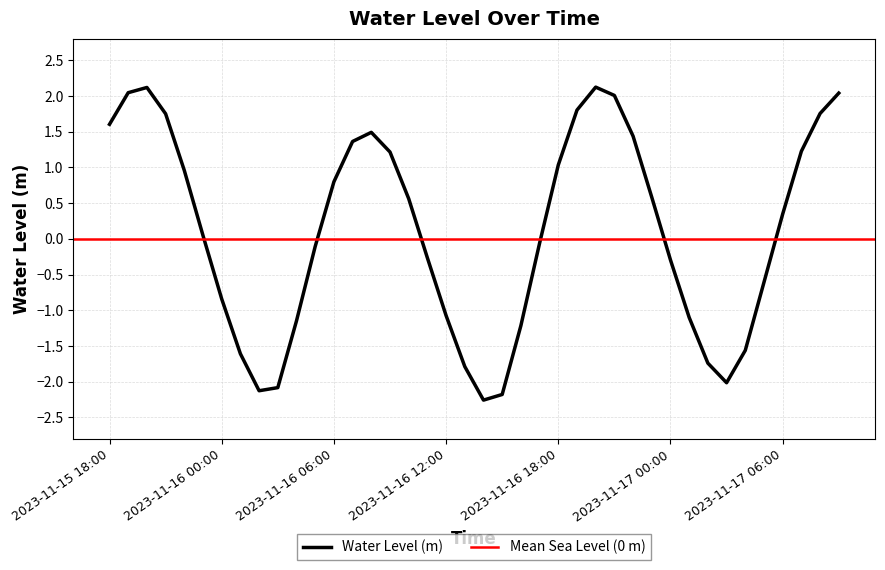

List the labels in order of value, largest first.

2023-11-16 20:00, 2023-11-15 20:00, 2023-11-15 19:00, 2023-11-17 09:00, 2023-11-16 21:00, 2023-11-16 19:00, 2023-11-17 08:00, 2023-11-15 21:00, 2023-11-15 18:00, 2023-11-16 08:00, 2023-11-16 22:00, 2023-11-16 07:00, 2023-11-17 07:00, 2023-11-16 09:00, 2023-11-16 18:00, 2023-11-15 22:00, 2023-11-16 06:00, 2023-11-16 23:00, 2023-11-16 10:00, 2023-11-17 06:00, 2023-11-15 23:00, 2023-11-16 17:00, 2023-11-16 05:00, 2023-11-16 11:00, 2023-11-17 00:00, 2023-11-17 05:00, 2023-11-16 00:00, 2023-11-16 12:00, 2023-11-17 01:00, 2023-11-16 04:00, 2023-11-16 16:00, 2023-11-17 04:00, 2023-11-16 01:00, 2023-11-17 02:00, 2023-11-16 13:00, 2023-11-17 03:00, 2023-11-16 03:00, 2023-11-16 02:00, 2023-11-16 15:00, 2023-11-16 14:00